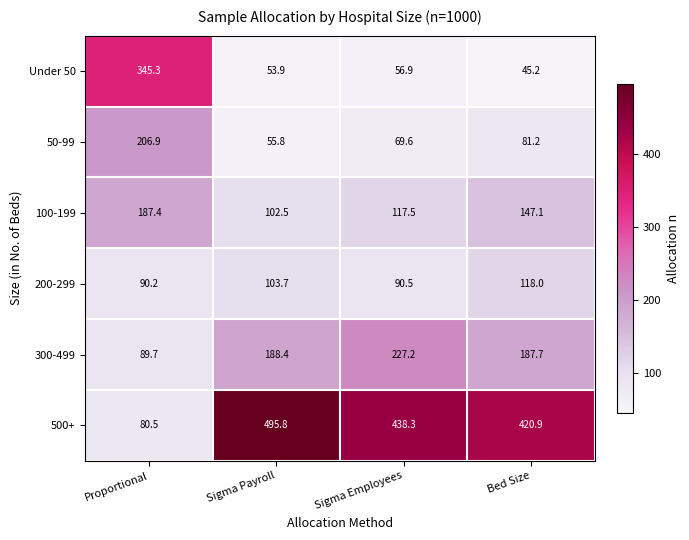

What is the difference between the maximum and minimum values in the 500+ series?

415.3